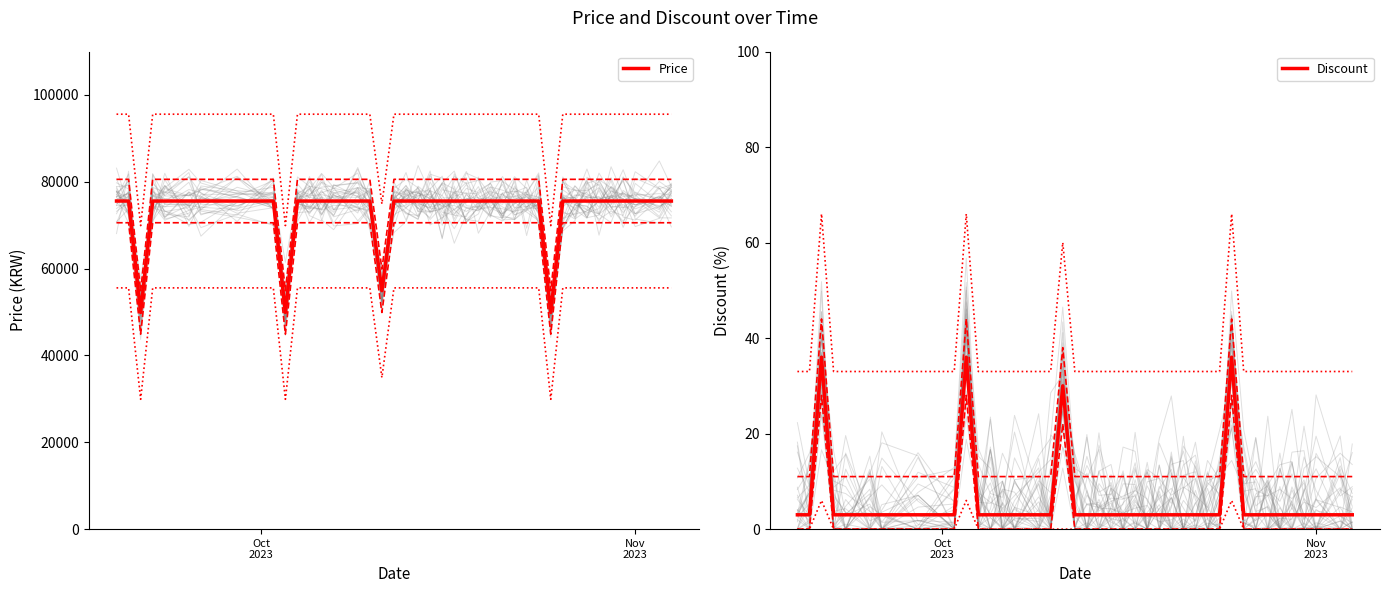

What is the maximum value for Price?

75560